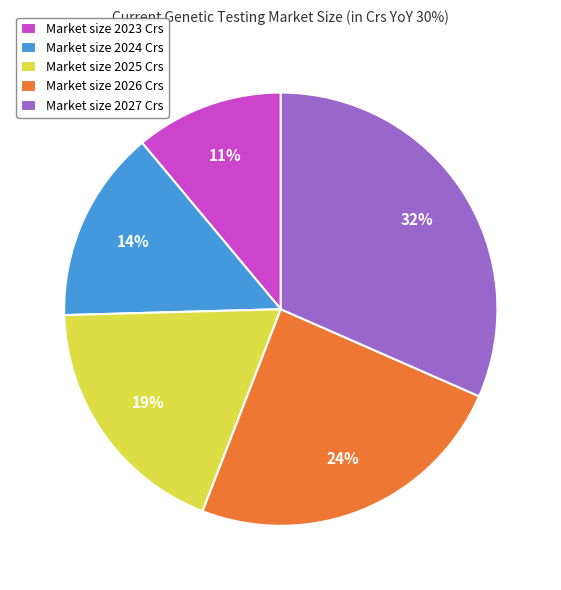

How many slices are in this pie chart?

5